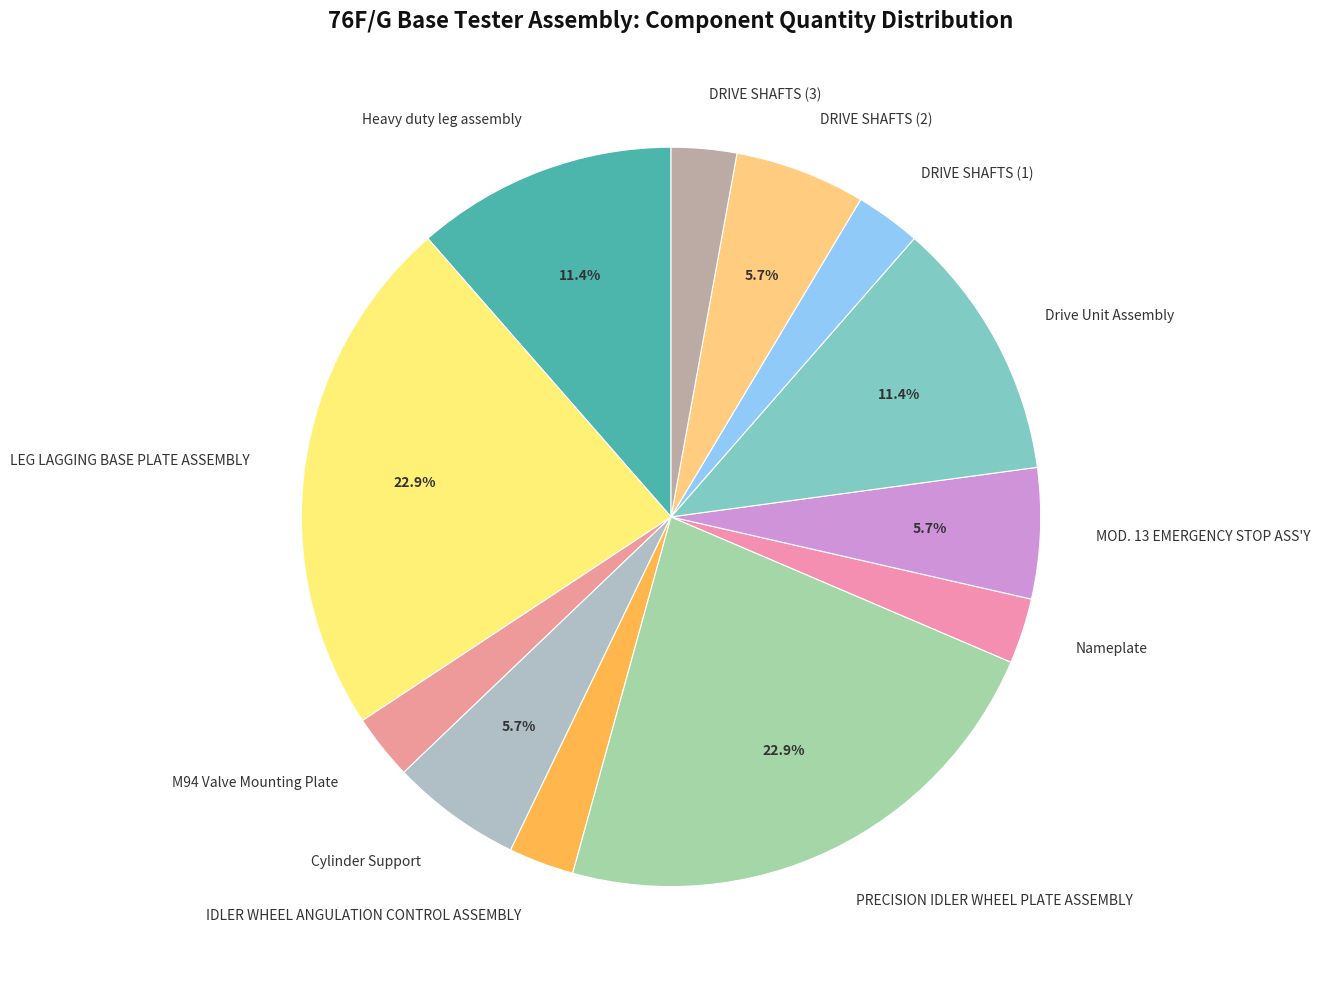

To the nearest percent, what portion does IDLER WHEEL ANGULATION CONTROL ASSEMBLY represent?

3%